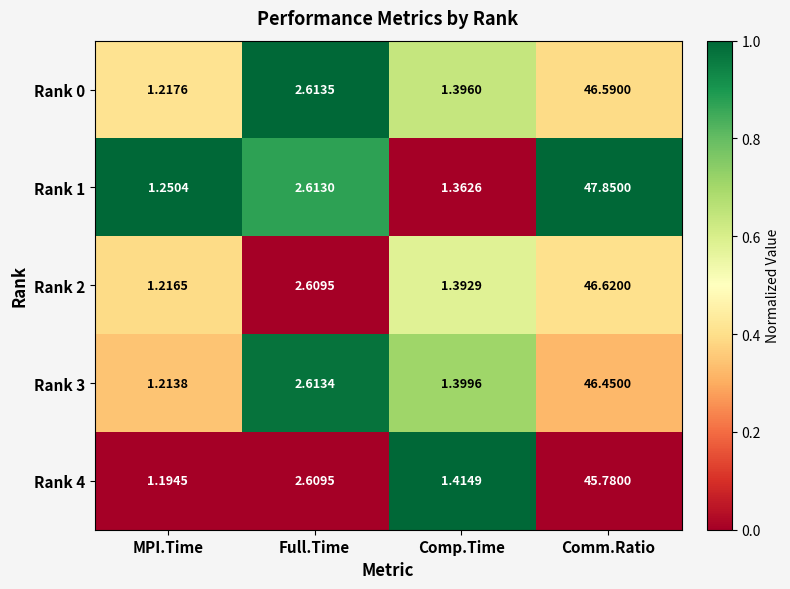

At which category is the sum across all series the highest?

Comm.Ratio